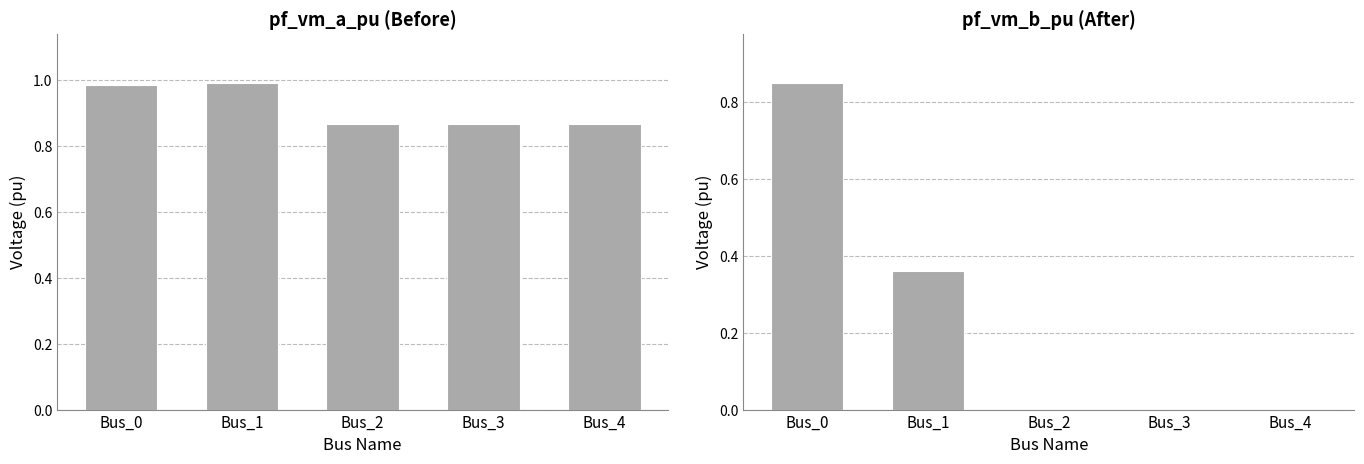

True or false: pf_vm_b_pu (After) has a value of 0.9 at Bus_0.

True